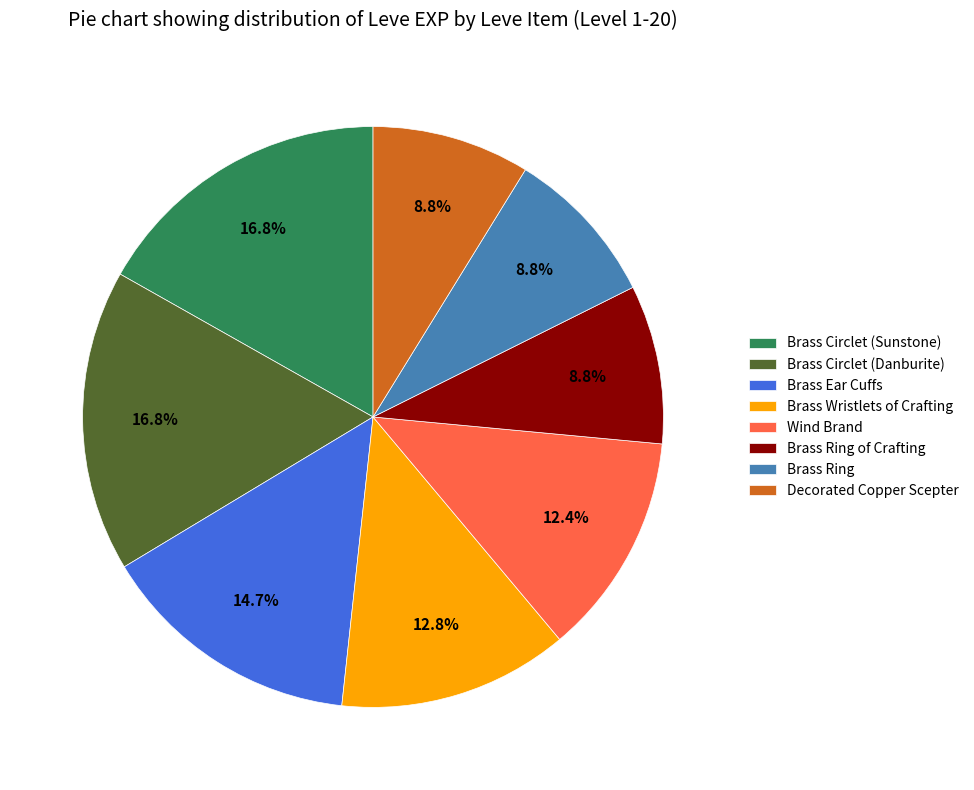

What portion of the pie excludes Decorated Copper Scepter?

91.2%